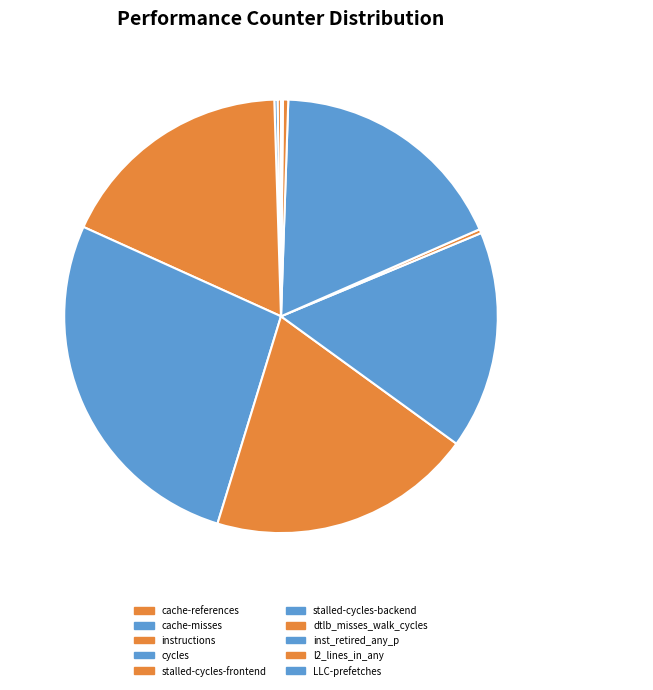

True or false: dtlb_misses_walk_cycles accounts for 15% of the total.

False